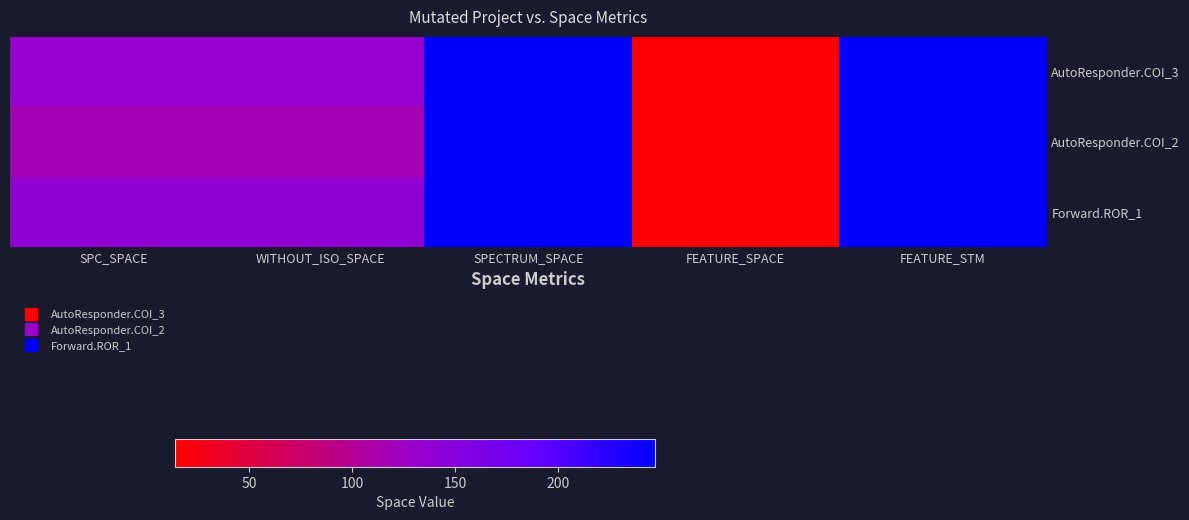

Which label corresponds to the largest value in the chart?

SPECTRUM_SPACE